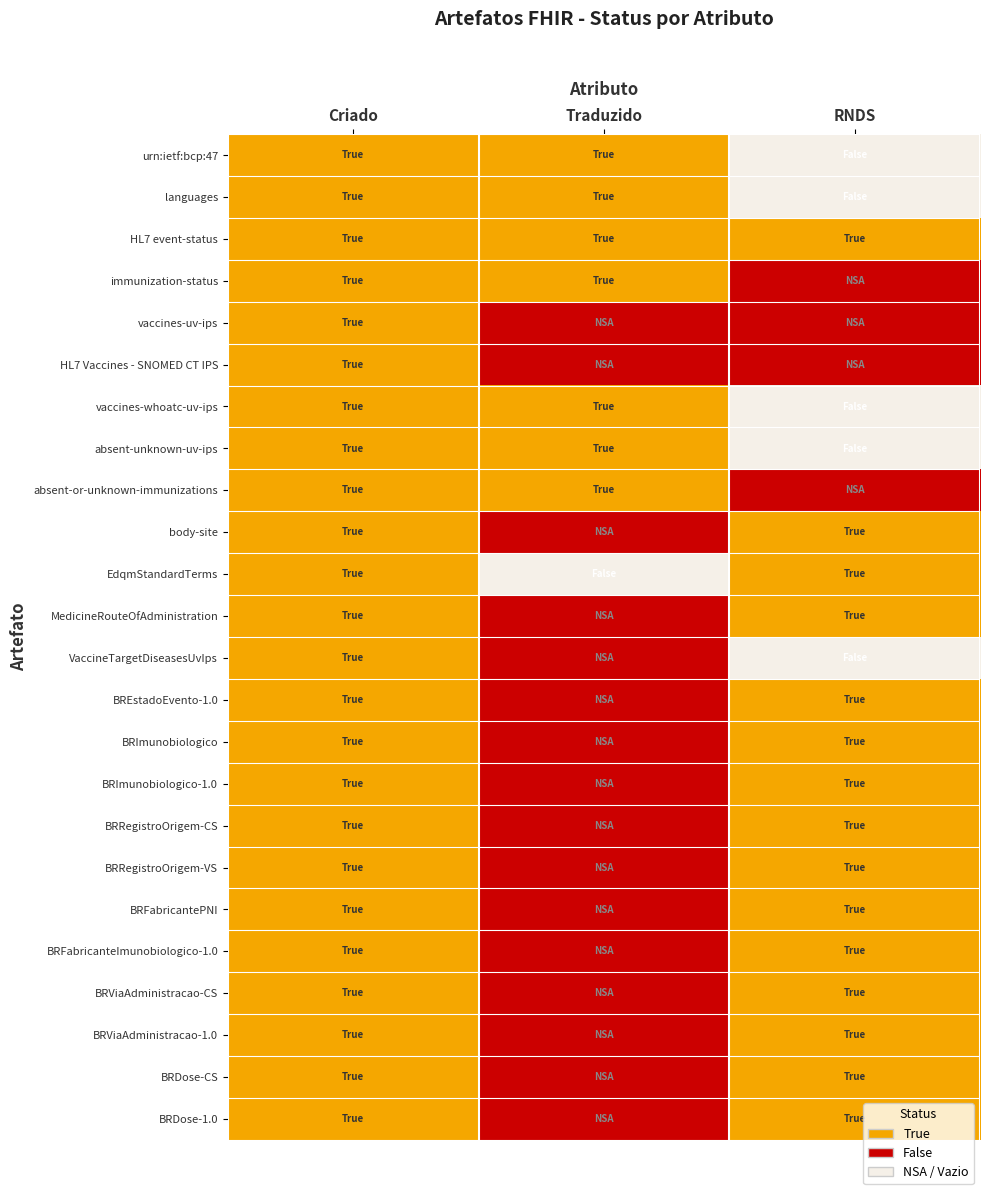

Count the number of categories in the chart.

3